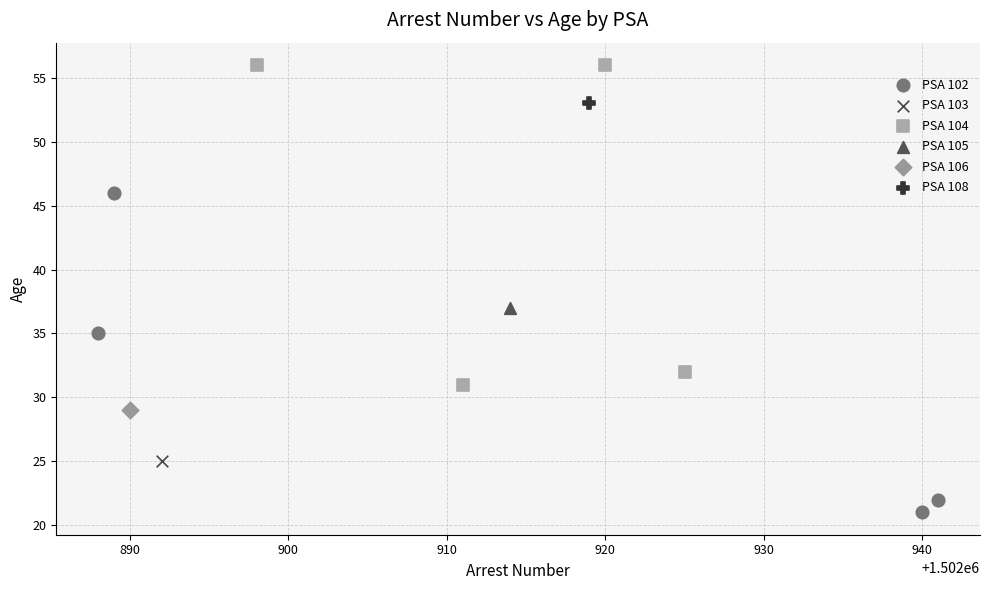

Which series contains the lowest Y value?

PSA 102